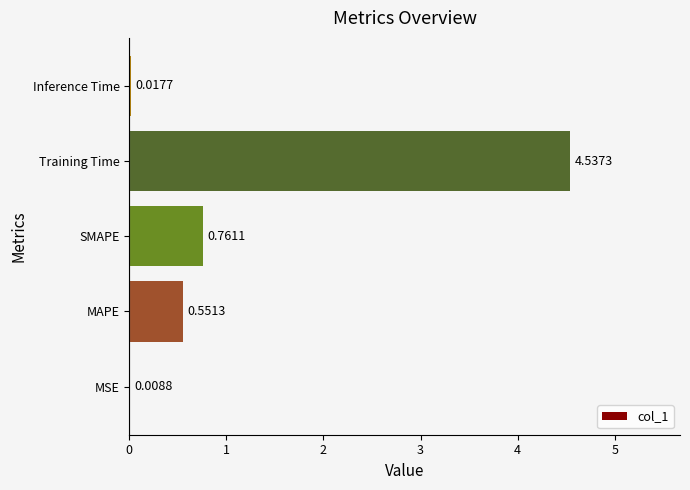

Where is the data nearest to the value 2?

SMAPE